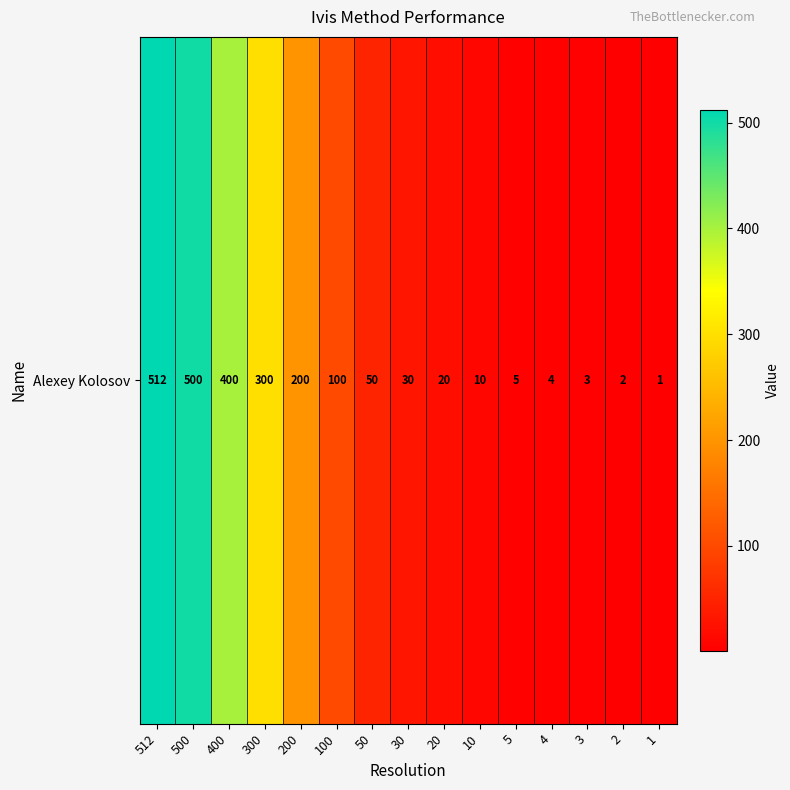

Between 500 and 4, which is larger?

500